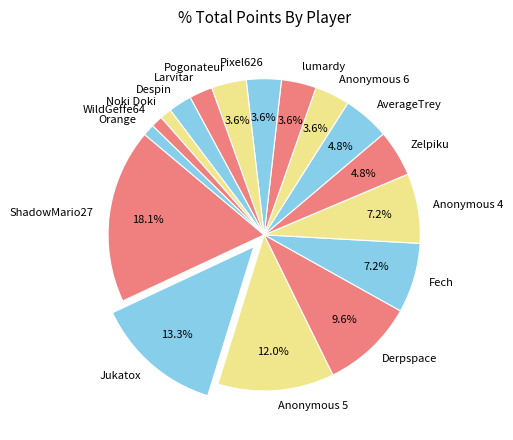

Which category has the biggest portion of the pie?

ShadowMario27